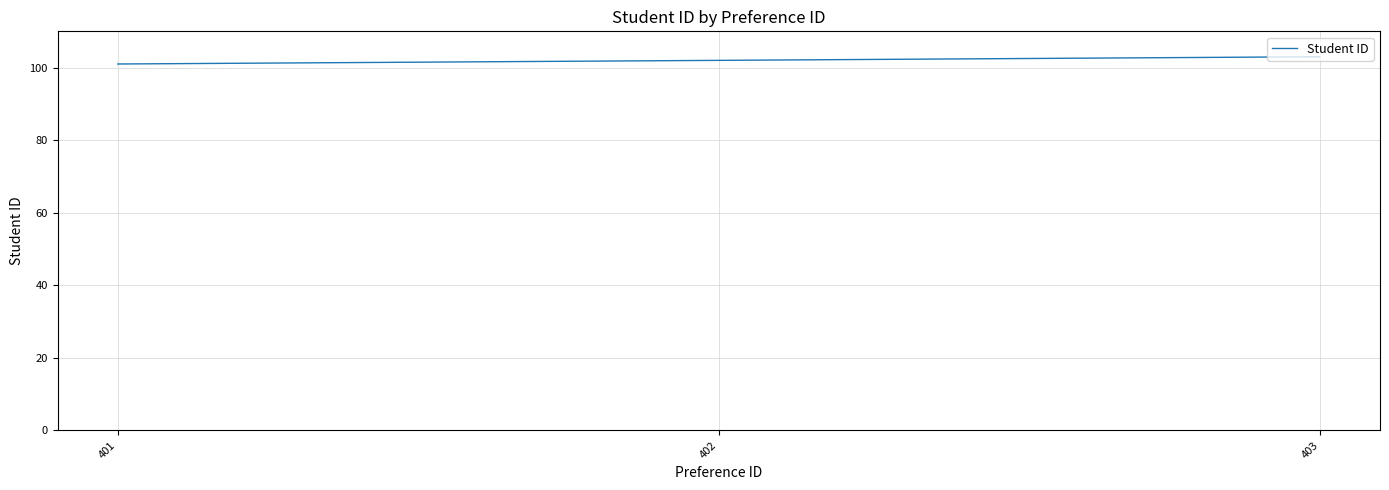

Is it true that the value at 401 is 101?

True